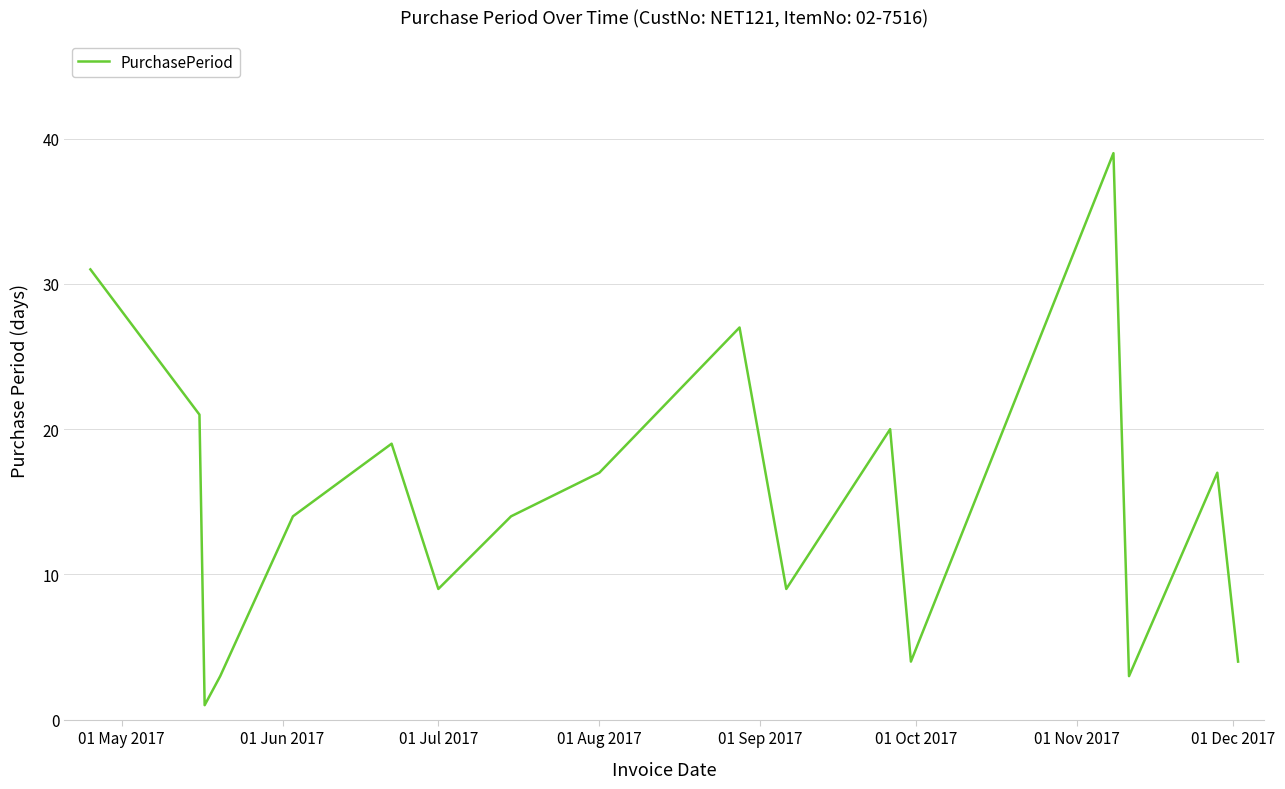

What is the maximum value shown in the chart?

39